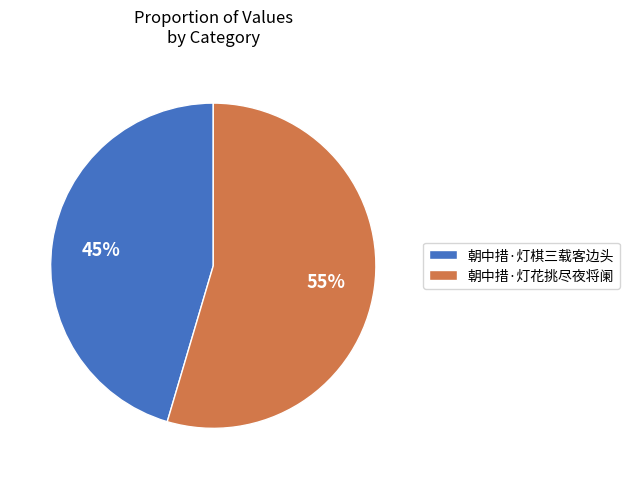

Which slice is the largest?

朝中措·灯花挑尽夜将阑